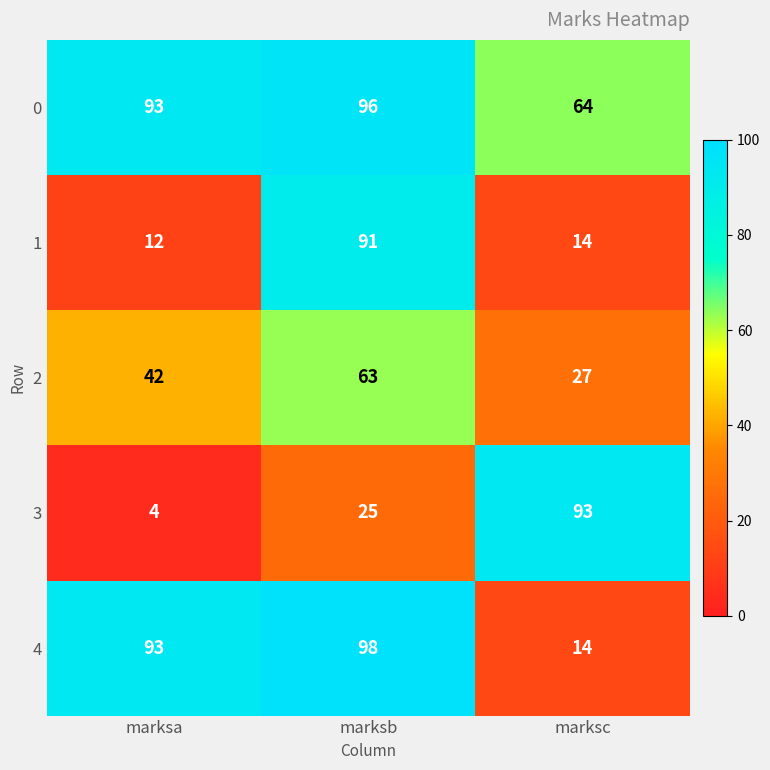

Is it true that 4 equals 154 at marksb?

False